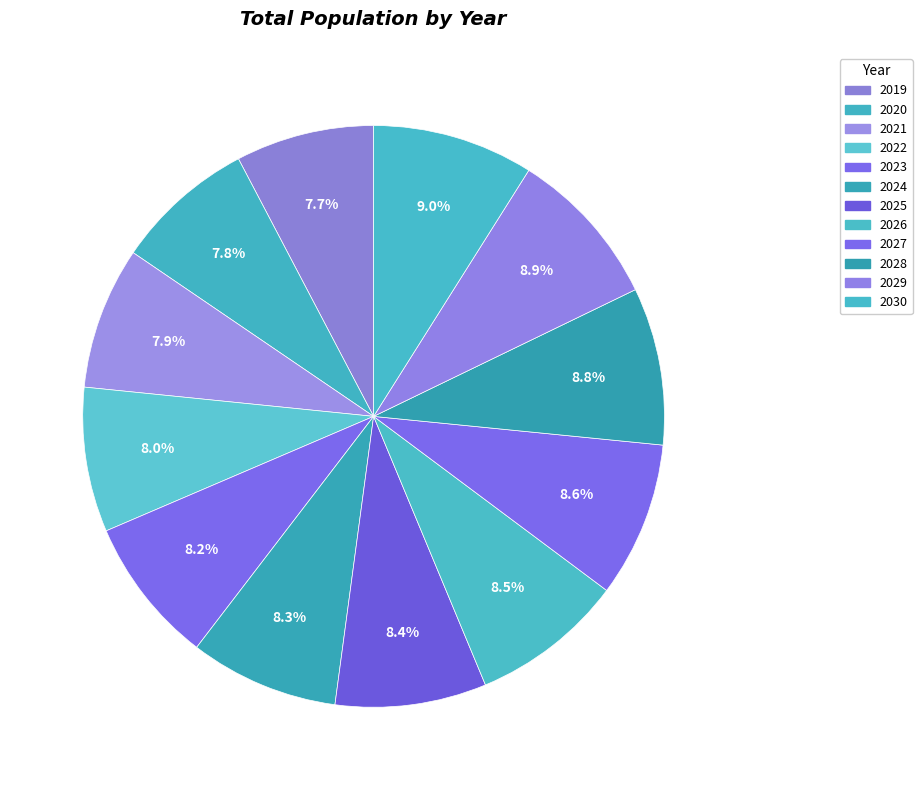

What is the smallest slice in the pie chart?

2019